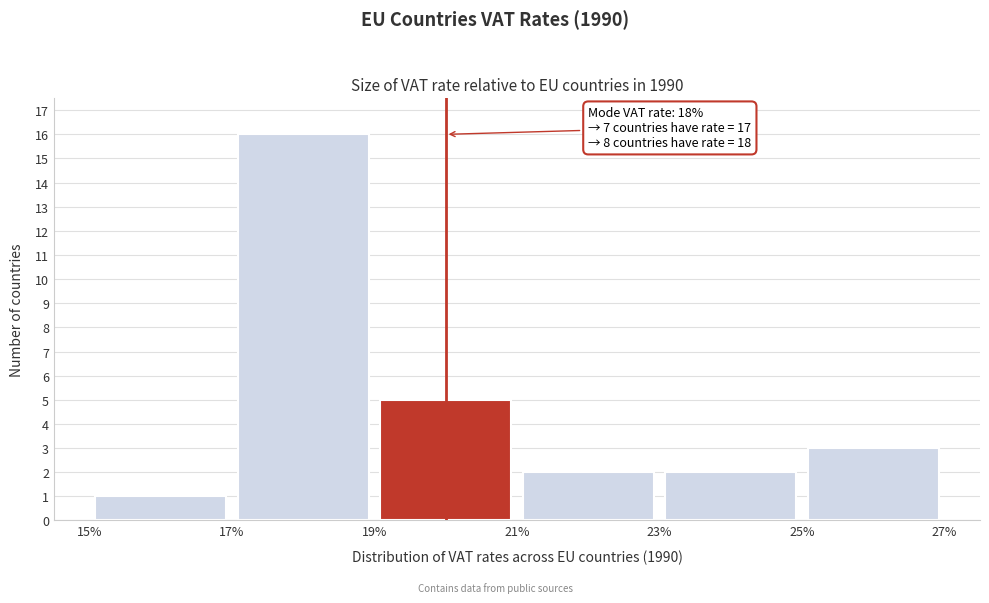

Over which range of the x-axis is the bar tallest?

17% to 19%